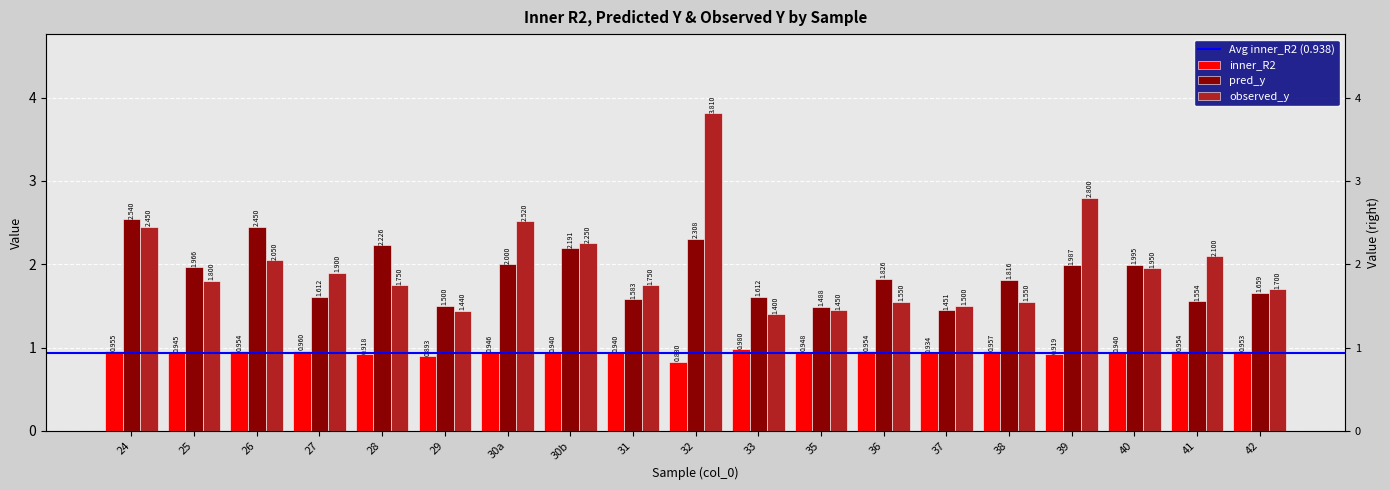

At 31, list the series in order from smallest to largest.

inner_R2, pred_y, observed_y